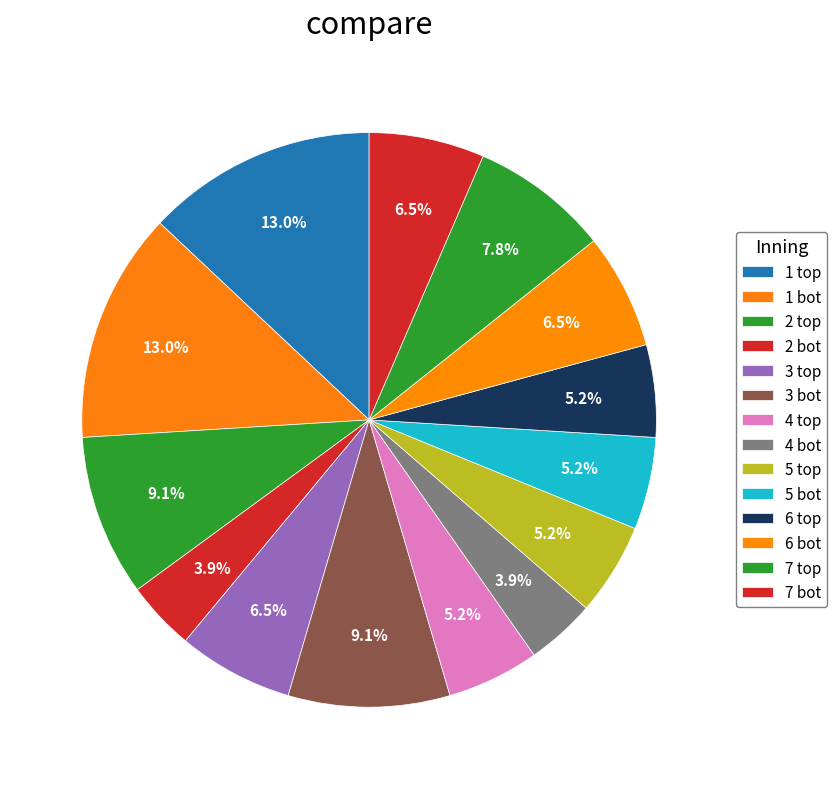

Count the number of slices in the pie.

14